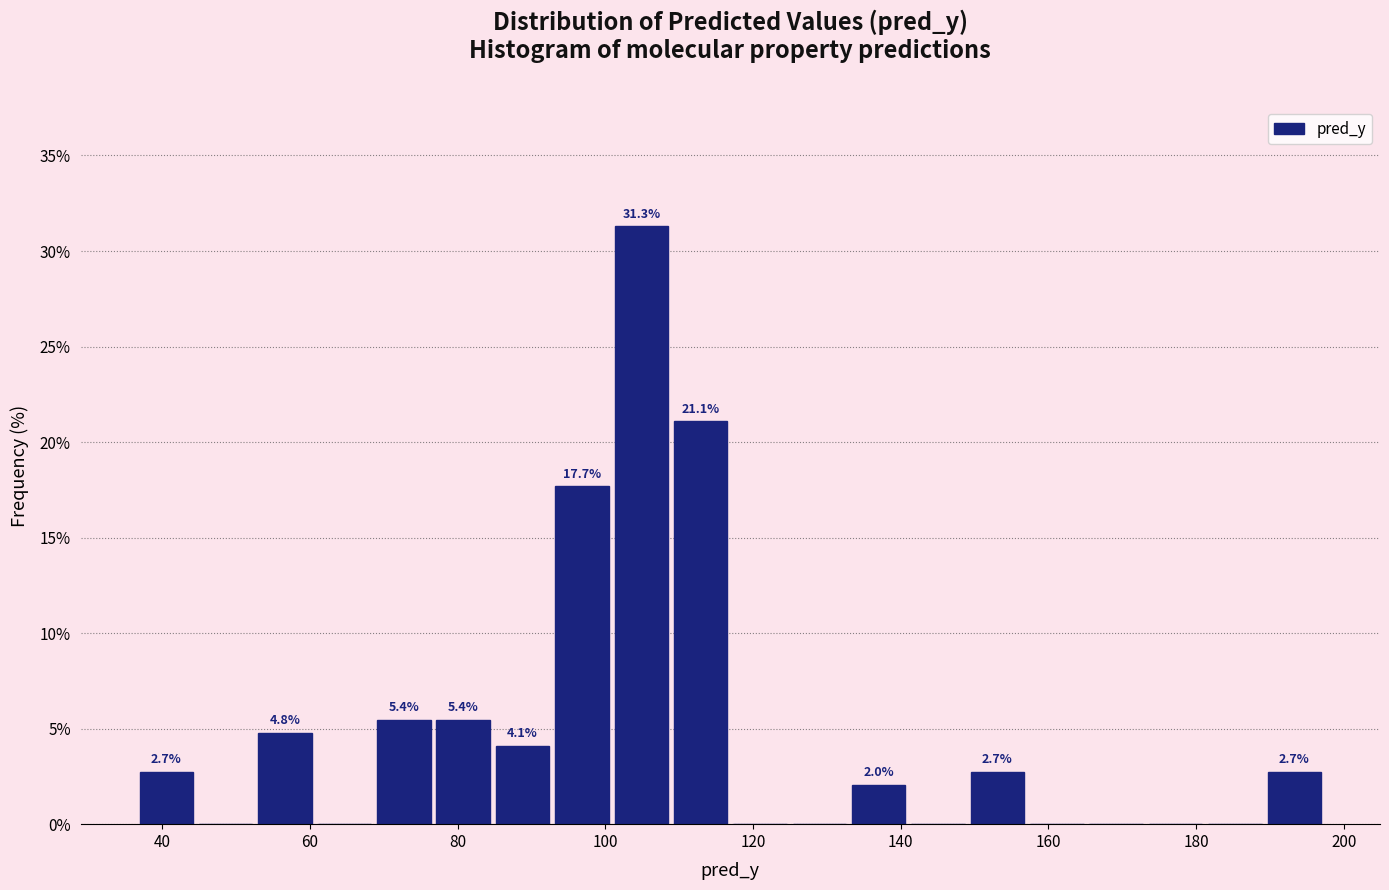

Which range on the x-axis has the tallest bar?

100 to 108